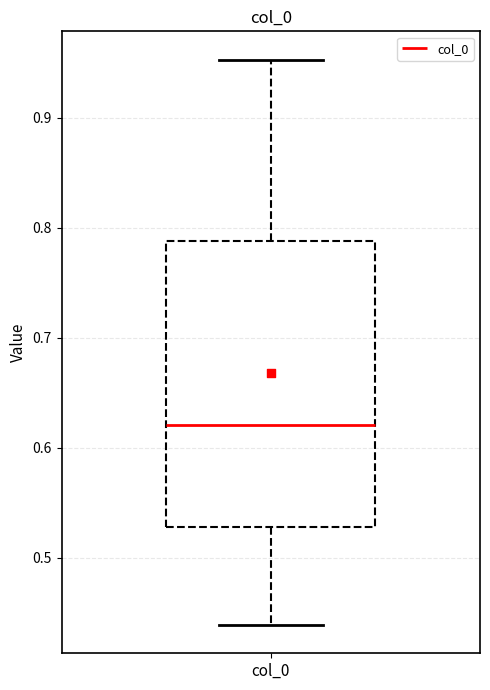

Read this box plot against the y-axis: the position of the median line, the range covered by the box, and the ends of both whiskers. The values are not printed on the chart, so give them approximately, as read against the axis.

median 0.62, box 0.53 to 0.79, whiskers 0.44 to 0.95